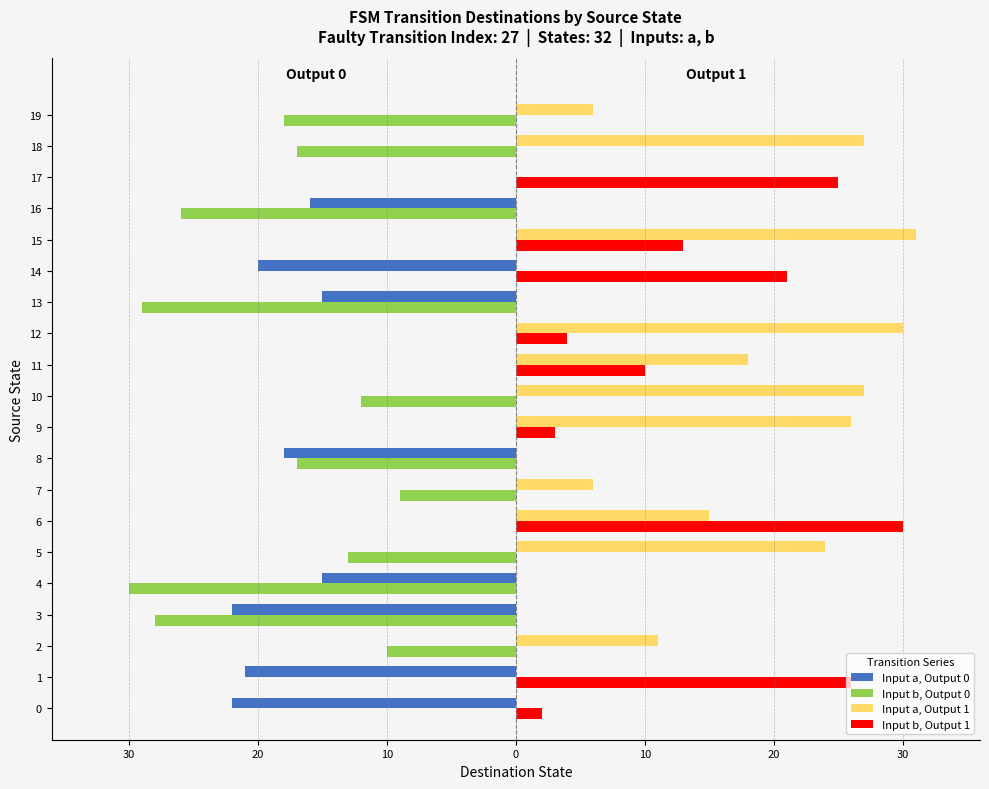

What are all the series names shown in the legend?

Input a, Output 0, Input b, Output 0, Input a, Output 1, Input b, Output 1